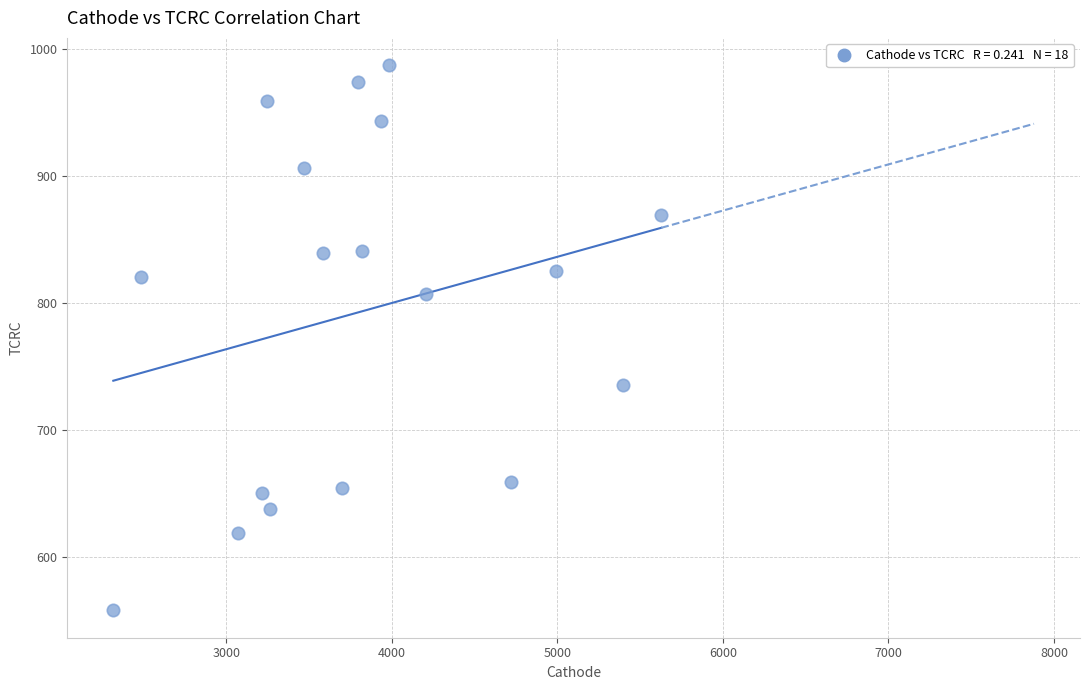

What is the range of X values (max minus min)?

3309.9